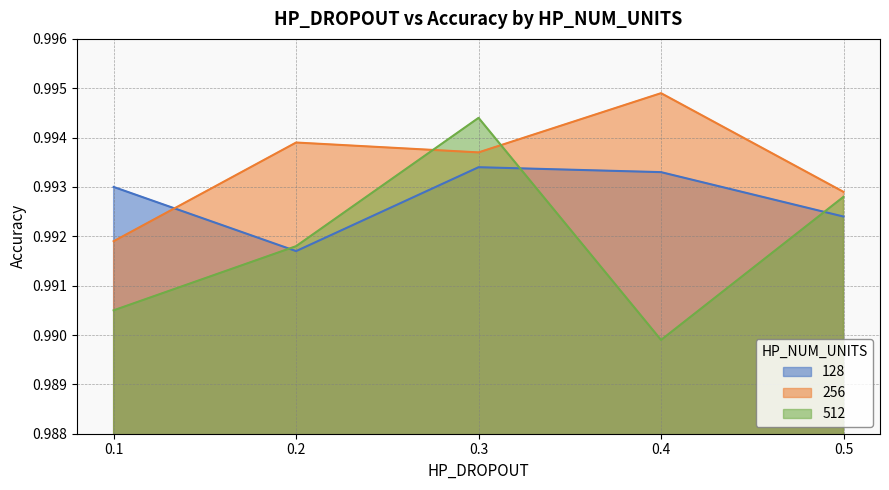

At which label is 512 closest to 0?

0.4